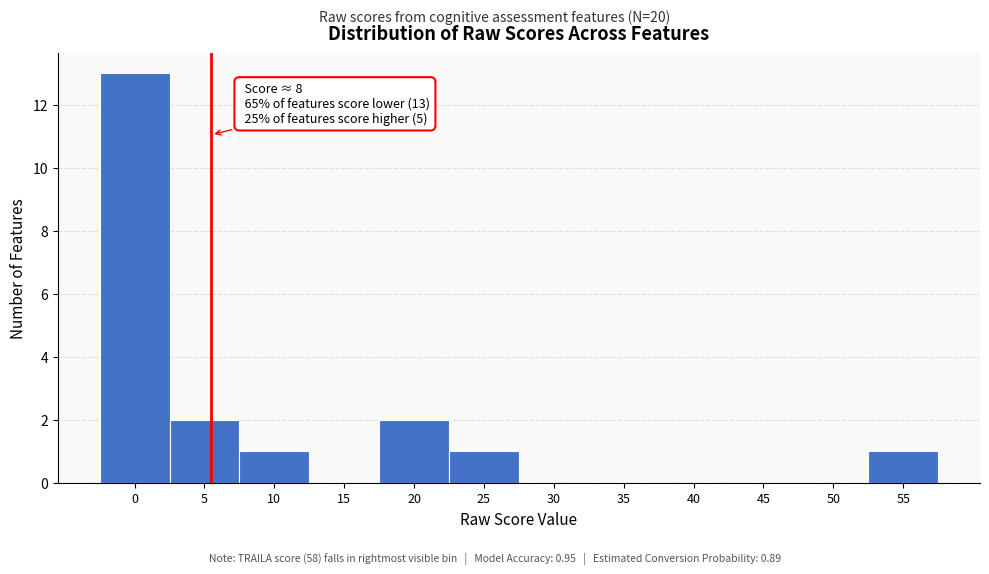

Reading left to right, list all the values displayed in this chart.

0=13	5=2	10=1	15=0	20=2	25=1	30=0	35=0	40=0	45=0	50=0	55=1